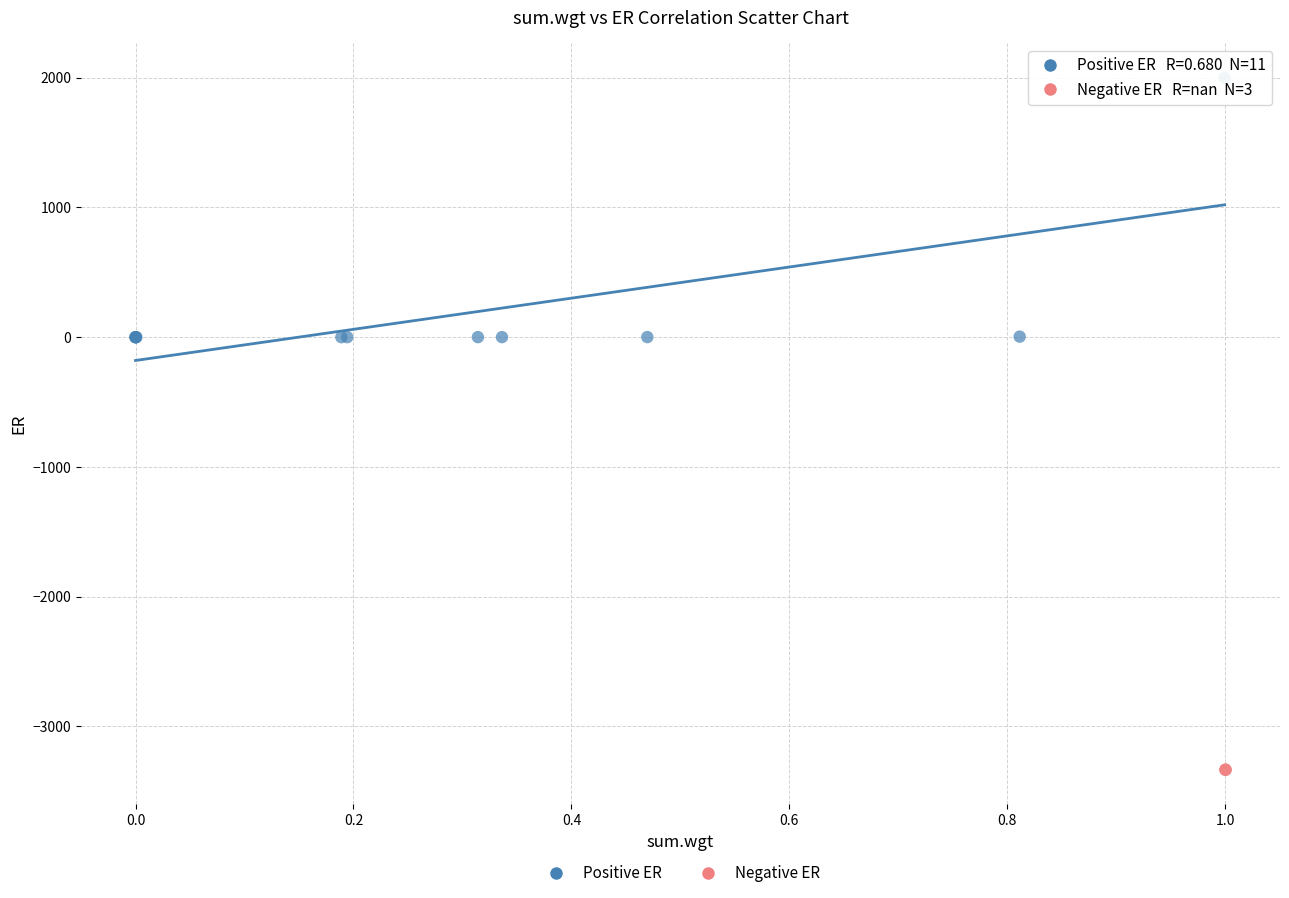

Which series contains the lowest Y value?

Negative ER